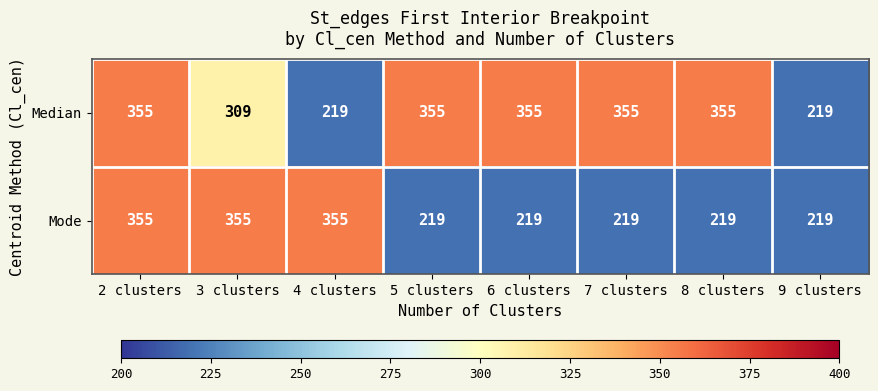

What is the total value across all series at 3 clusters?

664